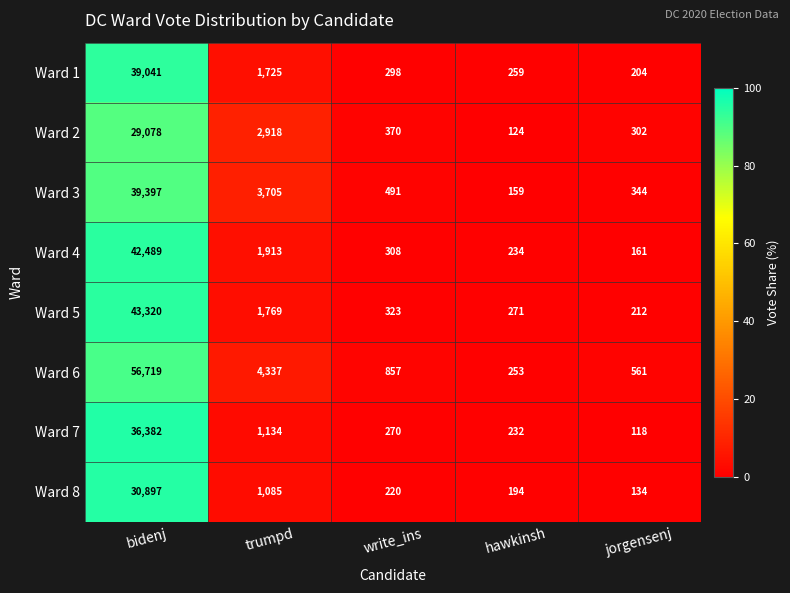

How many distinct data groups are displayed?

8